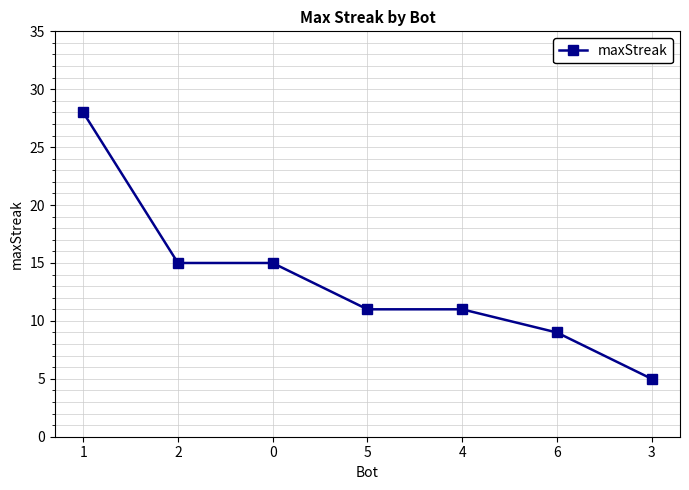

Does the chart display data point markers on the line(s)?

Yes